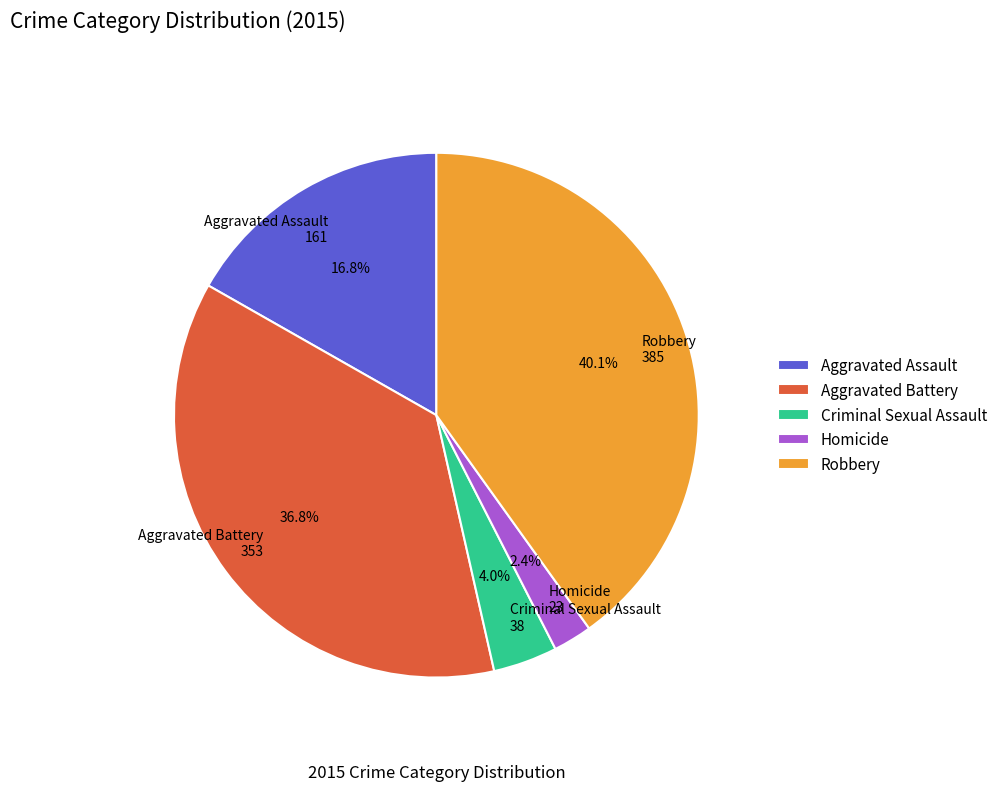

Which has a higher value, Aggravated Battery or Robbery?

Robbery